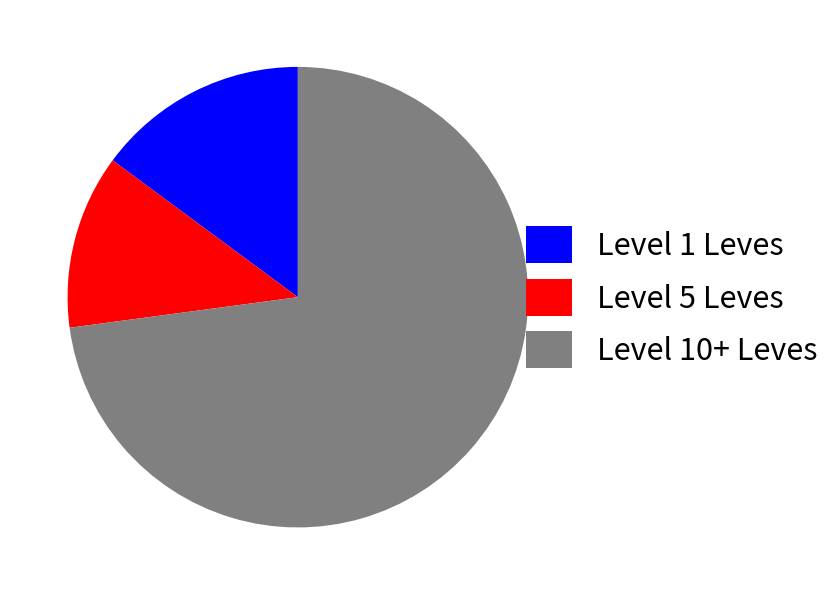

What is the majority slice?

Level 10+ Leves